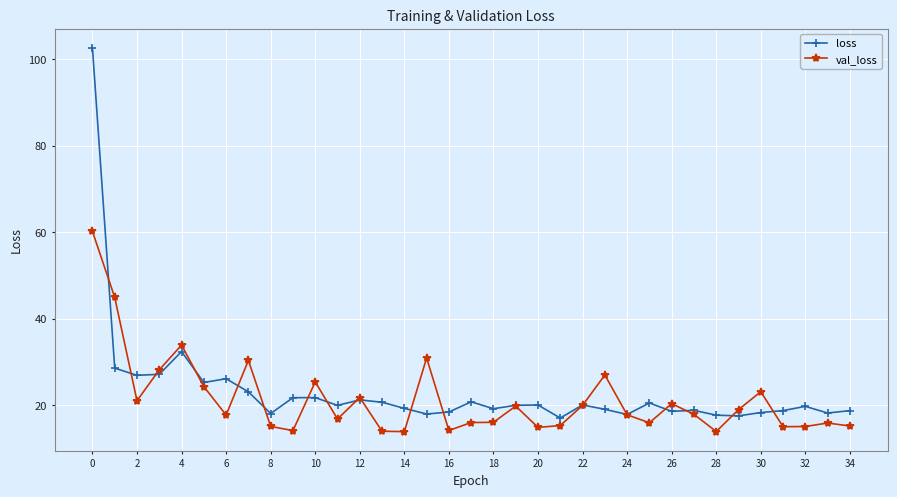

What is the maximum value for val_loss?

60.2